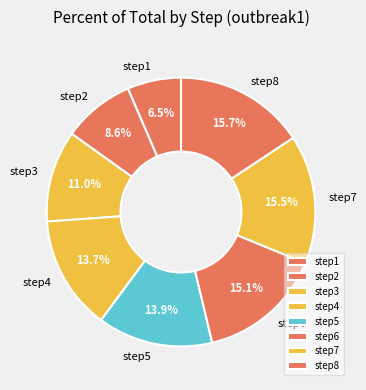

How many slices are in this pie chart?

8